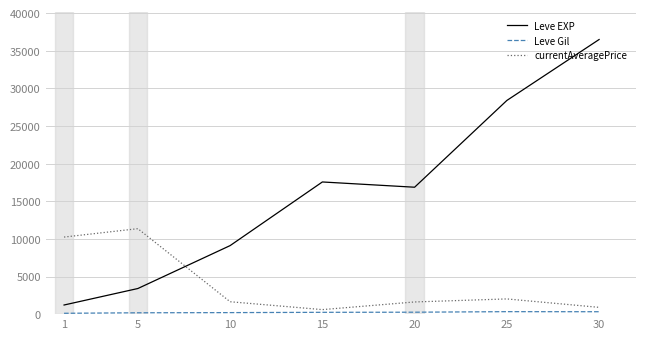

What is the minimum value for Leve EXP?

1213.3